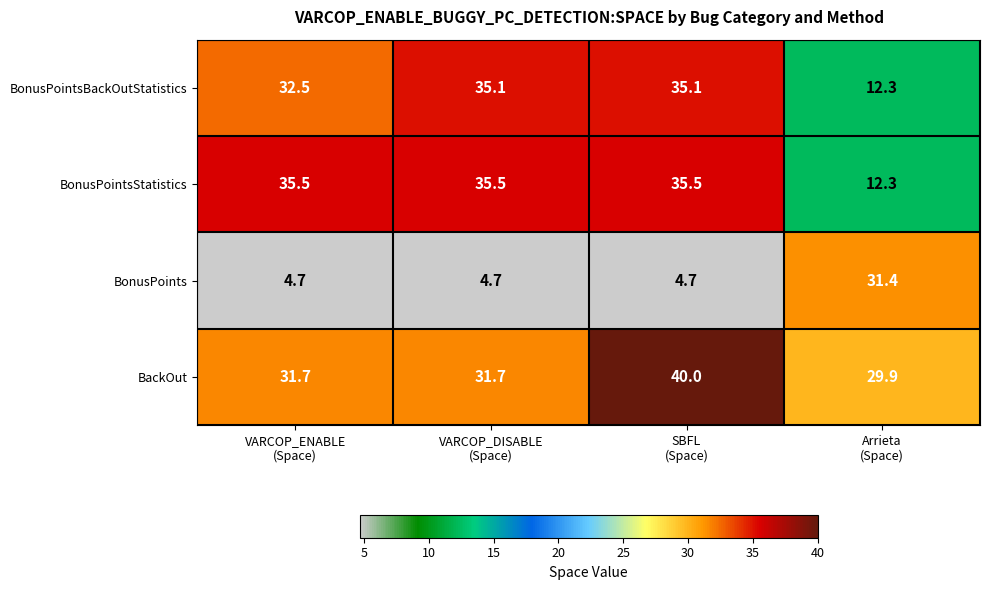

What is the greatest value displayed?

40.0